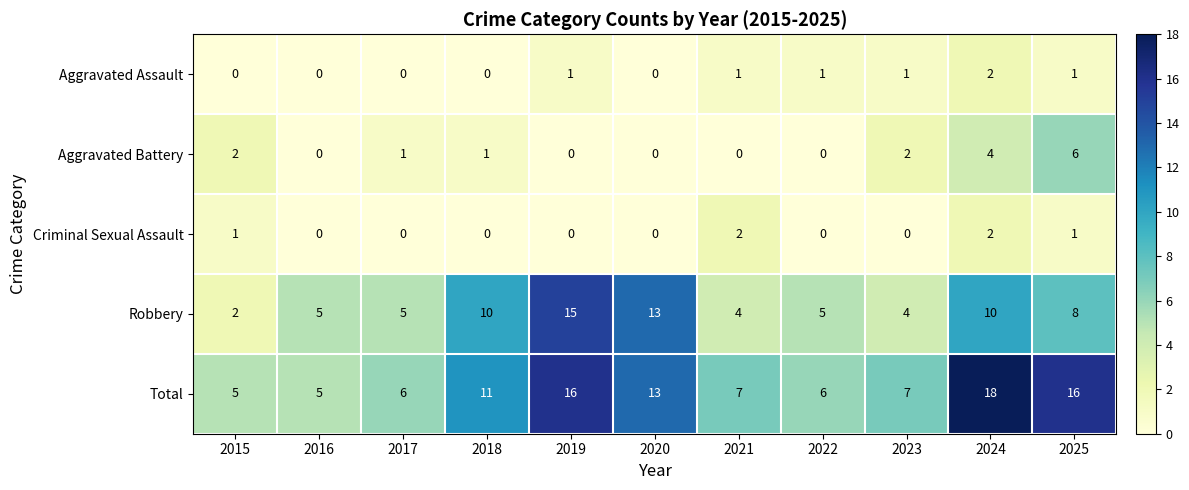

At which label does Aggravated Battery first exceed 1?

2015